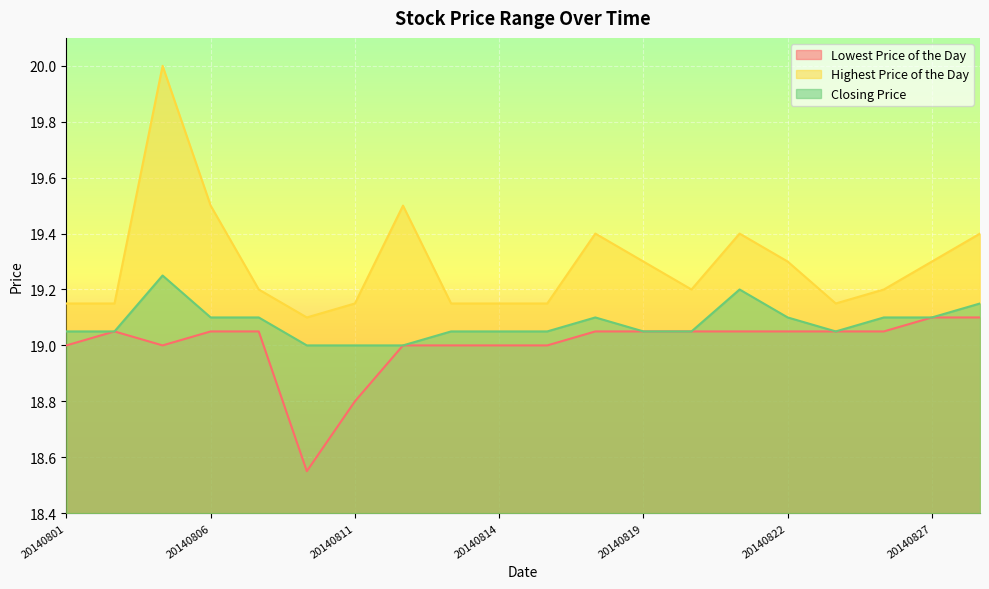

True or false: Lowest Price of the Day and Highest Price of the Day intersect in this chart.

False